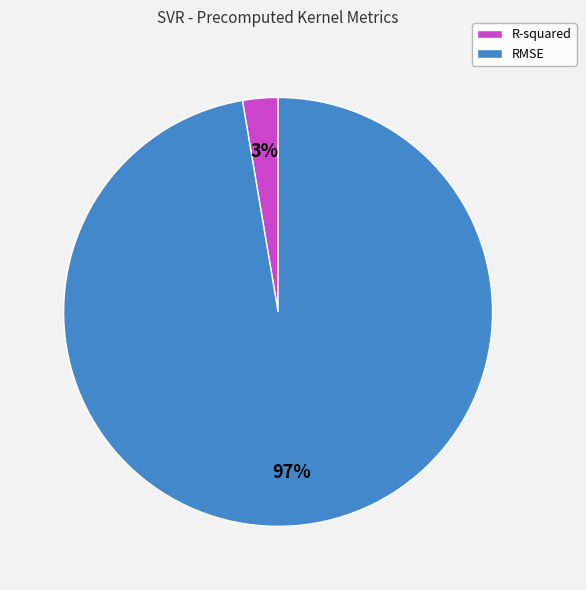

Which category has the smallest portion of the pie?

R-squared